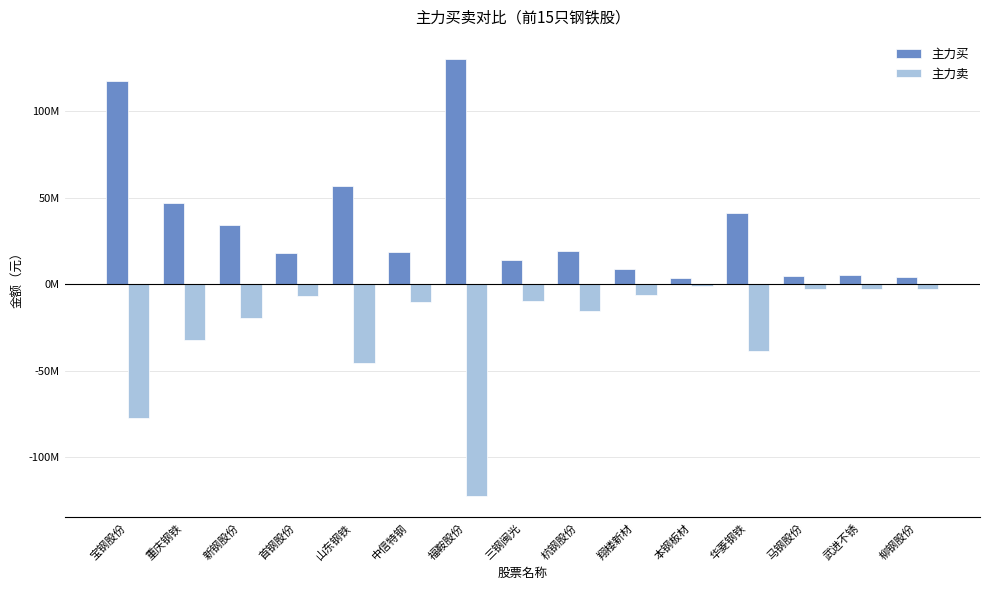

What is the total value across all series at 武进不锈?

2066647